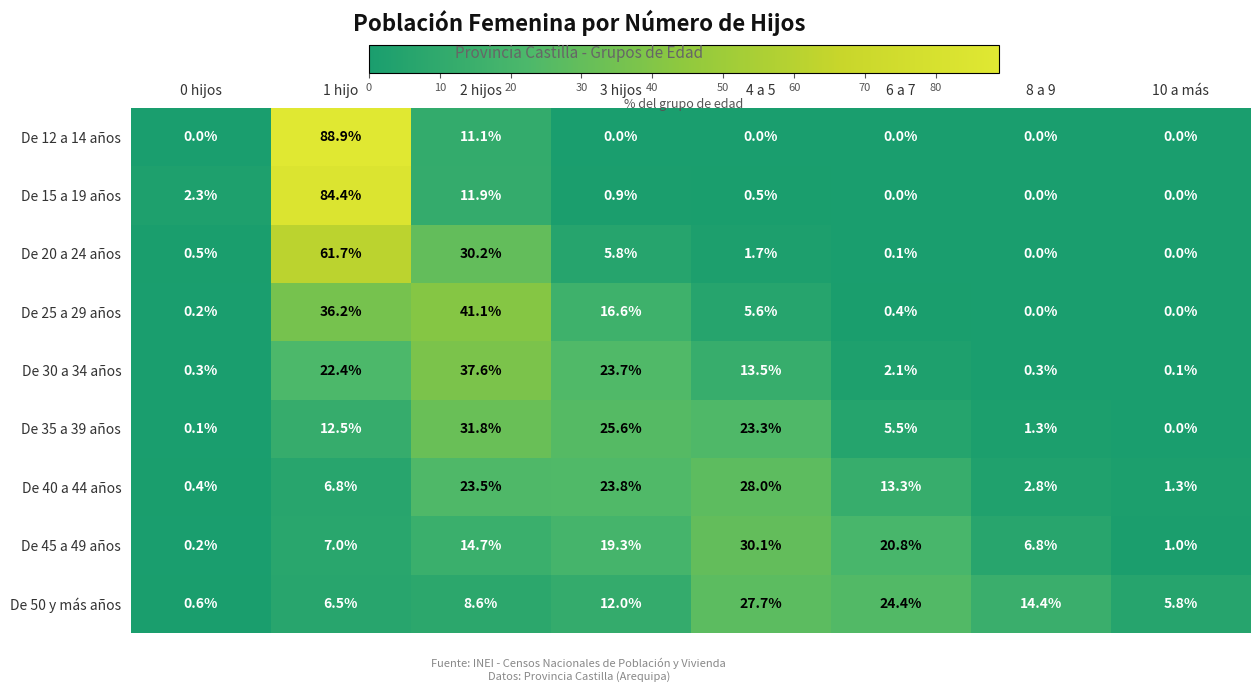

Read the De 12 a 14 años value at 2 hijos.

11.1